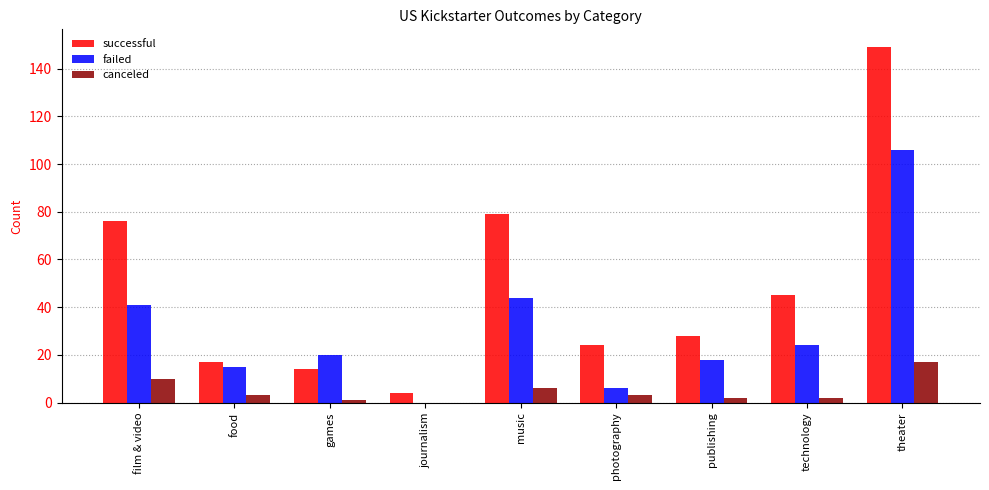

Is the value of canceled at food greater than the value of successful at music?

No